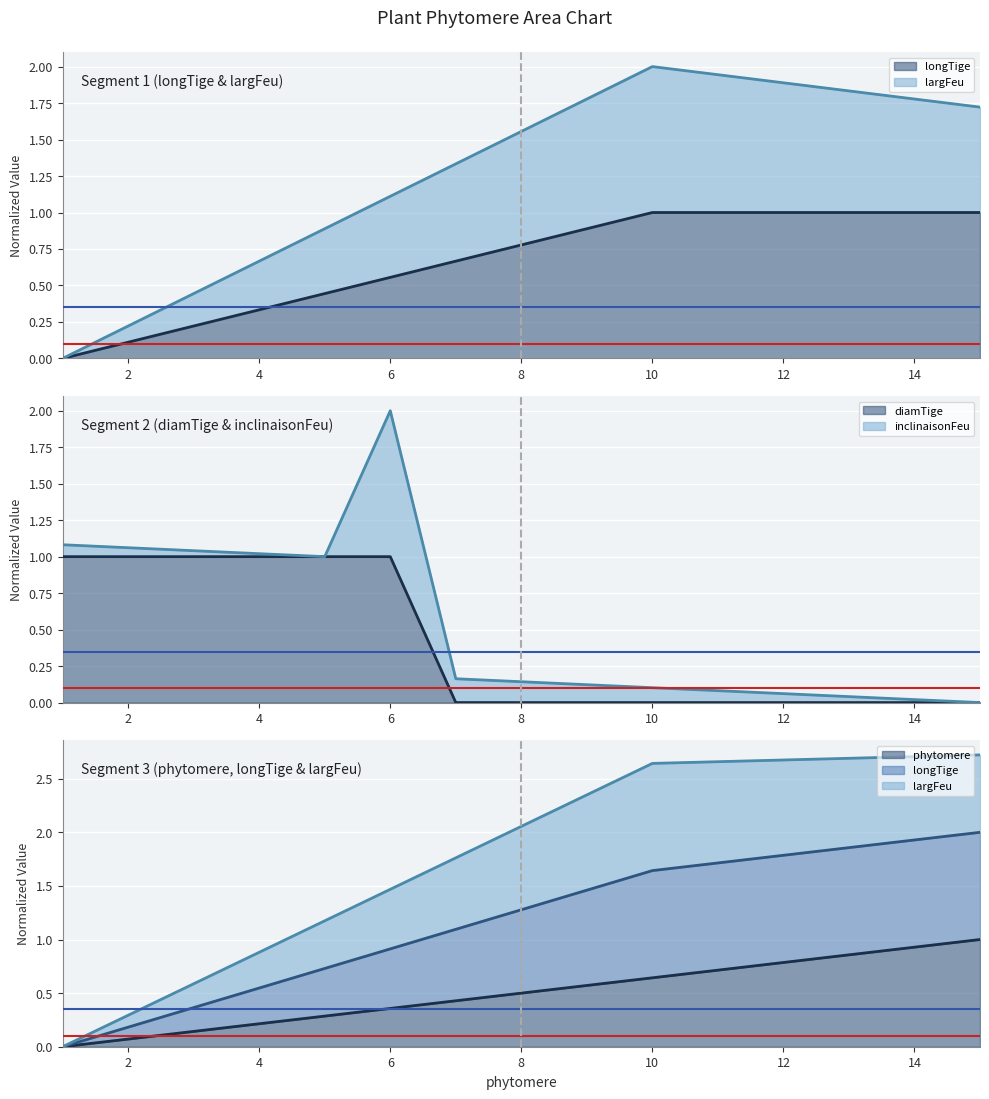

What is the spread (max minus min) of values at 12?

1.8